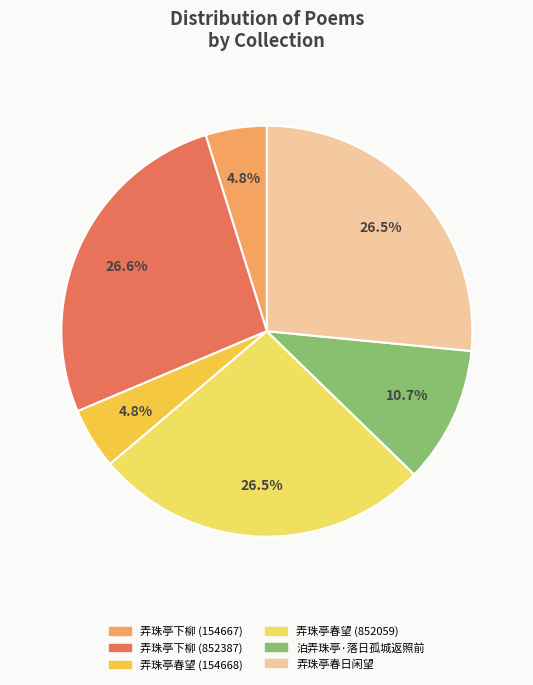

What is the change in value from 弄珠亭下柳 (852387) to 泊弄珠亭·落日孤城返照前?

-507833